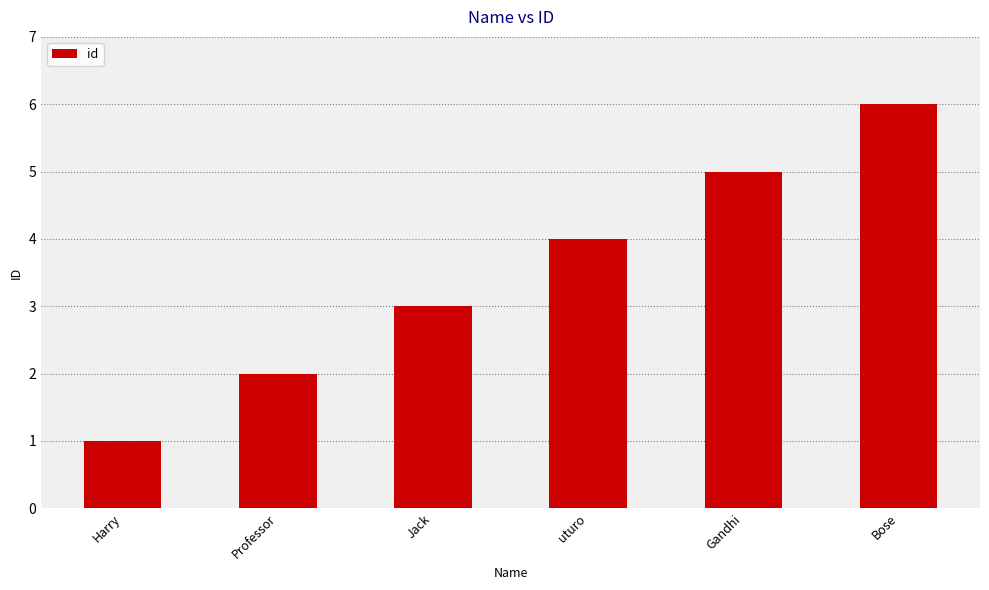

List the labels in order of value, largest first.

Bose, Gandhi, uturo, Jack, Professor, Harry